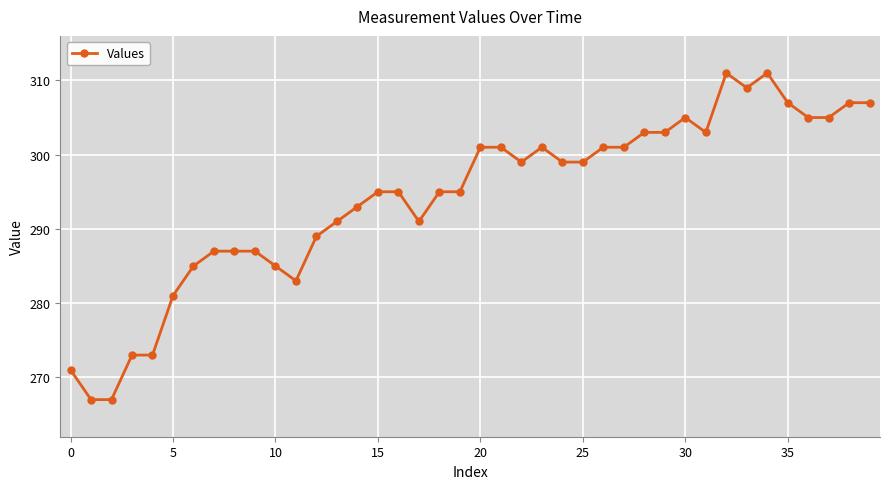

How many lines are shown in the chart?

1